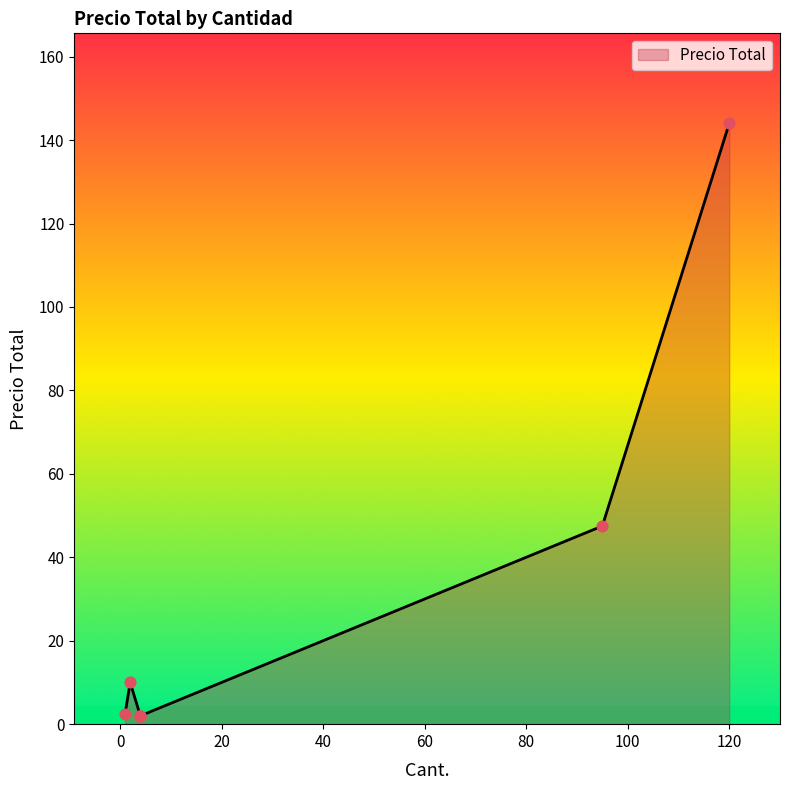

Between 1 and 95, which is larger?

95